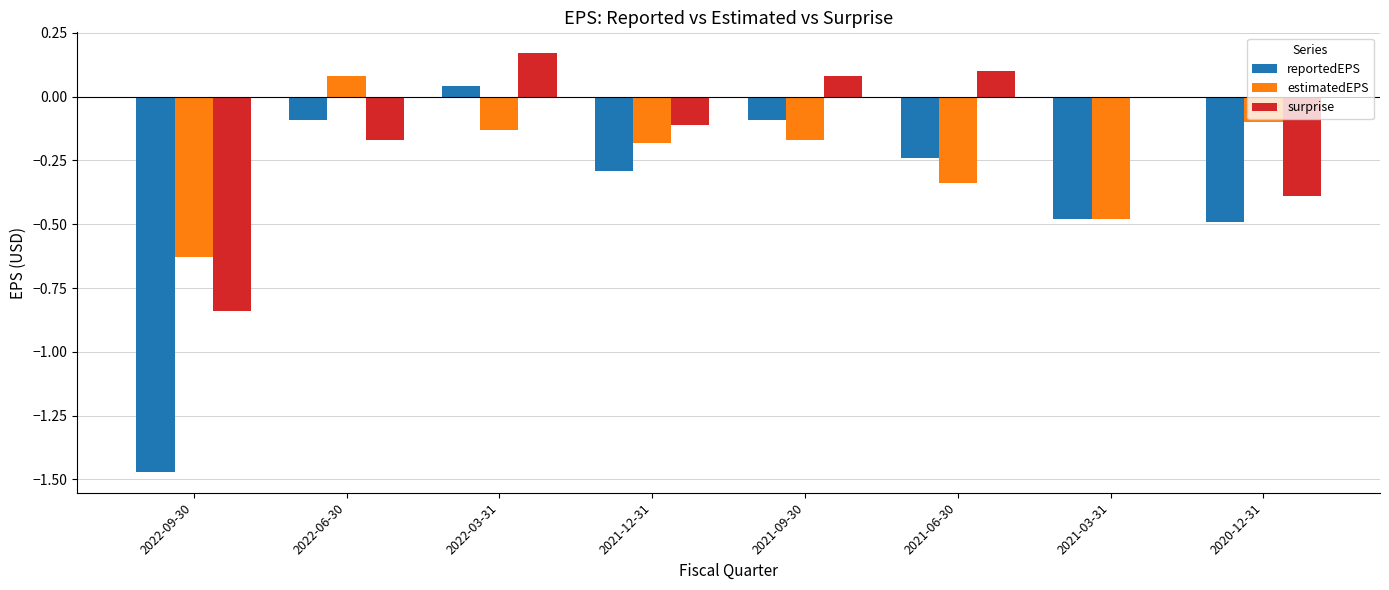

Which category has the highest value in the reportedEPS series?

2022-03-31